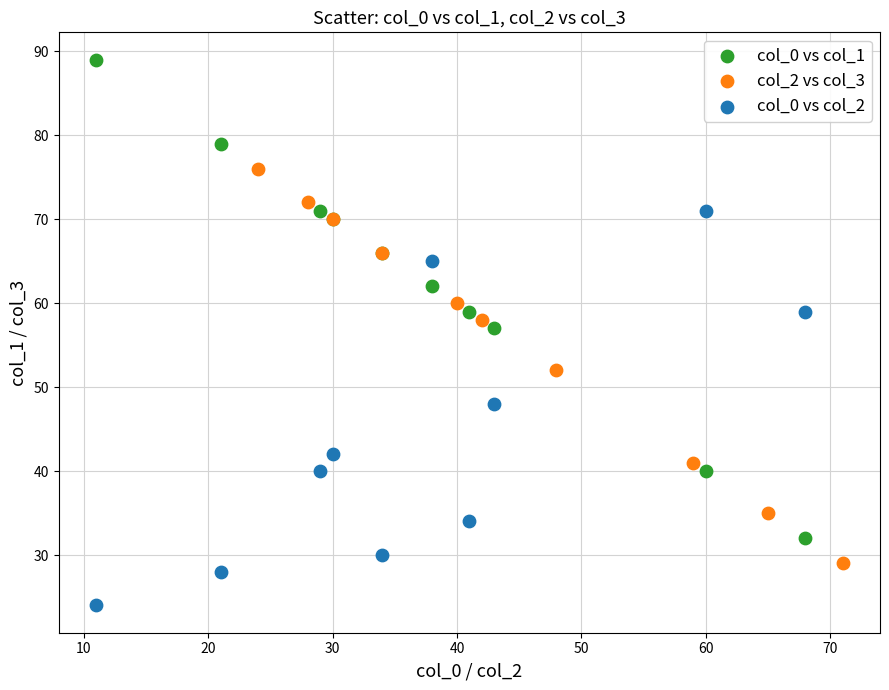

What are all the series names shown in the legend?

col_0 vs col_1, col_2 vs col_3, col_0 vs col_2